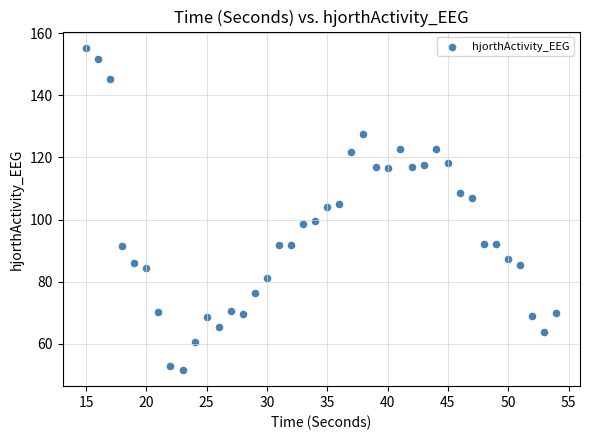

What is the range of X values (max minus min)?

39.0